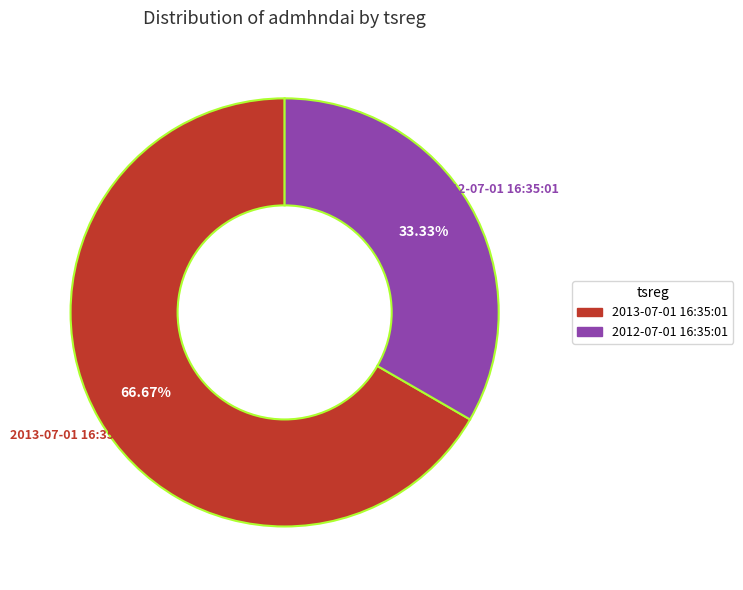

Is the sum of 2013-07-01 16:35:01 and 2012-07-01 16:35:01 greater than half?

Yes